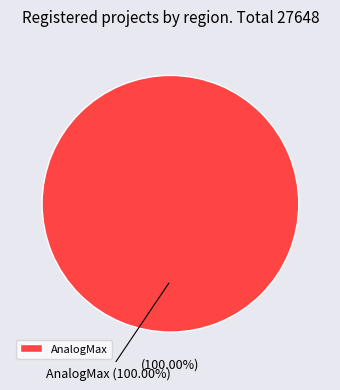

Which slice is the largest?

AnalogMax